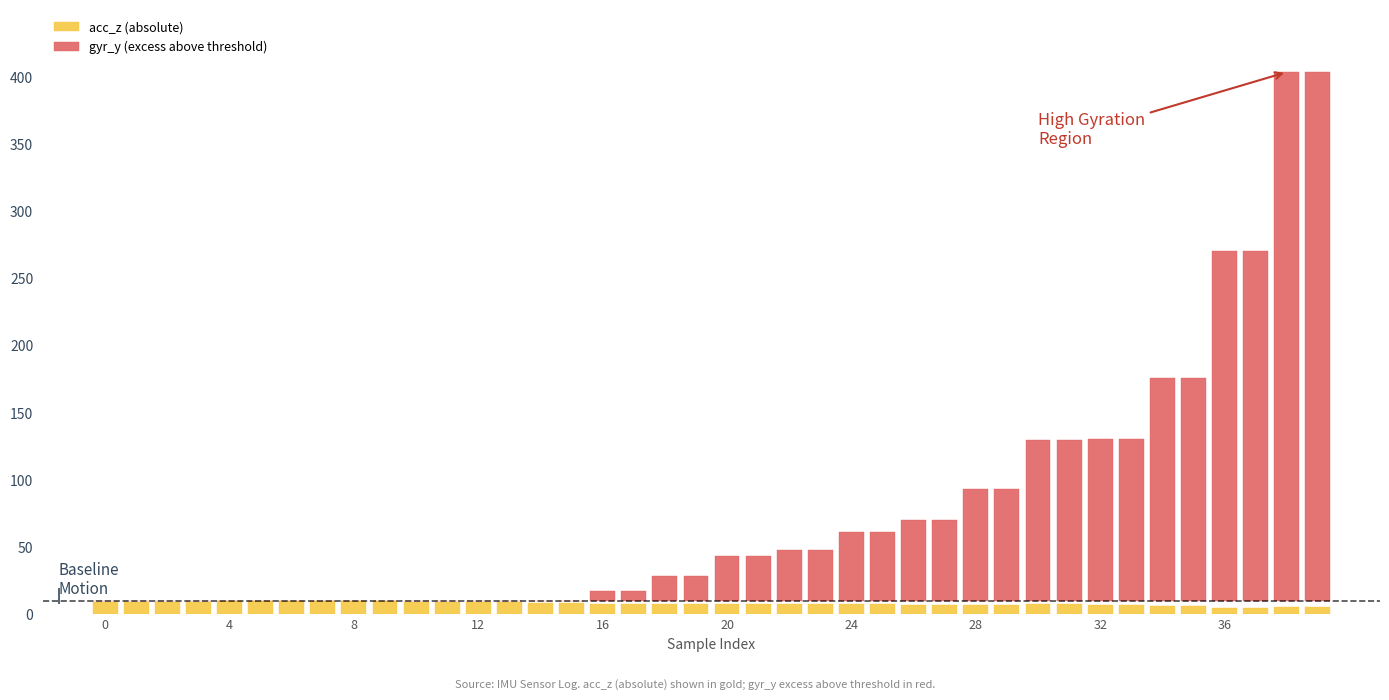

Reading left to right, what are all the values shown in this chart?

acc_z (absolute): 9.4	9.4	9.6	9.6	9.7	9.7	9.9	9.9	9.8	9.8	9.6	9.6	9.3	9.3	8.6	8.6	8.1	8.1	7.6	7.6	8.2	8.2	8.1	8.1	8.1	8.1	7.4	7.4	7.2	7.2	7.7	7.7	7.0	7.0	6.4	6.4	4.7	4.7	5.3	5.3
gyr_y (excess above threshold): 0.0	0.0	0.0	0.0	0.0	0.0	0.0	0.0	0.0	0.0	0.0	0.0	0.0	0.0	0.0	0.0	7.8	7.8	18.5	18.5	33.2	33.2	38.1	38.1	51.5	51.5	60.4	60.4	83.5	83.5	119.8	119.8	120.8	120.8	166.3	166.3	260.8	260.8	393.7	393.7